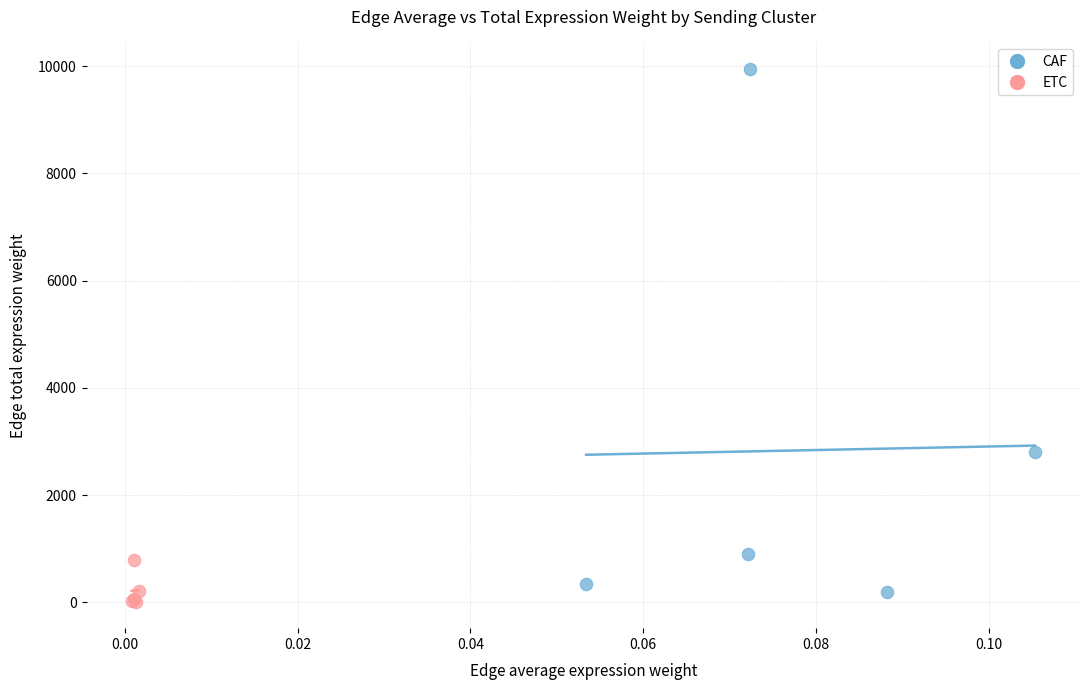

Which series reaches the maximum Y coordinate?

CAF